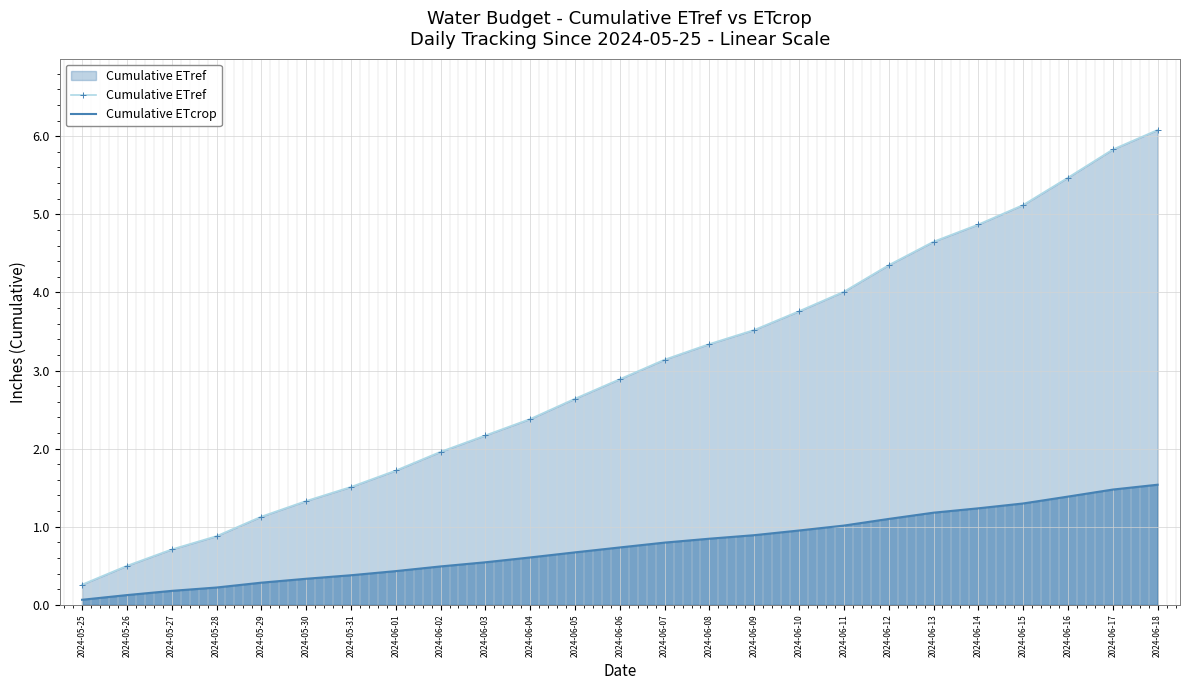

True or false: Cumulative ETref and Cumulative ETcrop intersect in this chart.

False